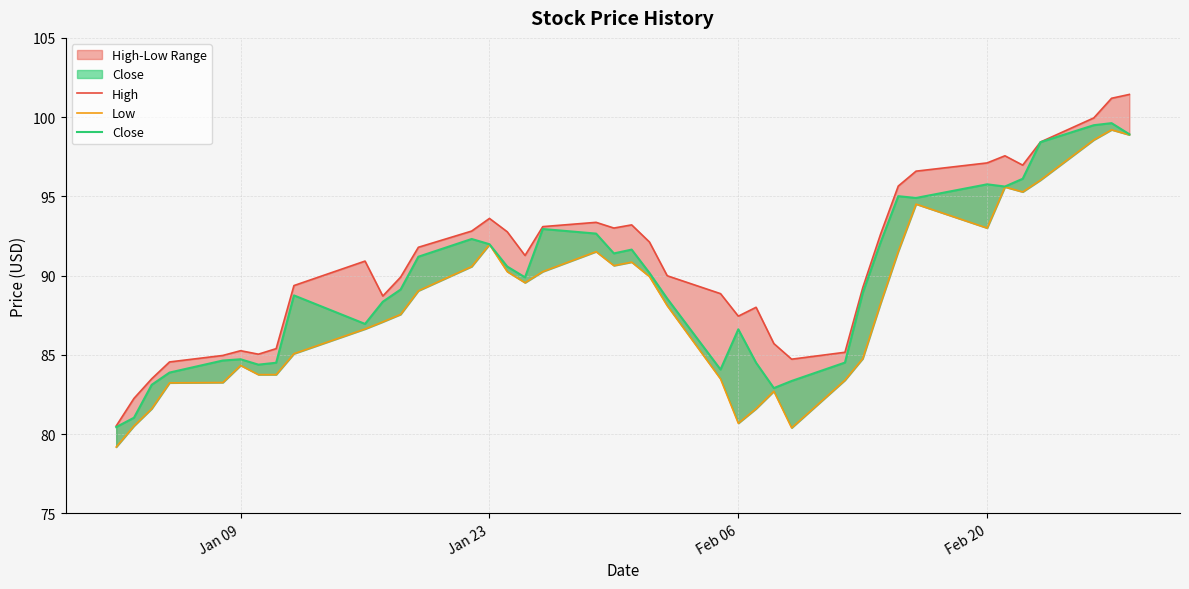

At which category does High reach its first local peak?

Jan 09